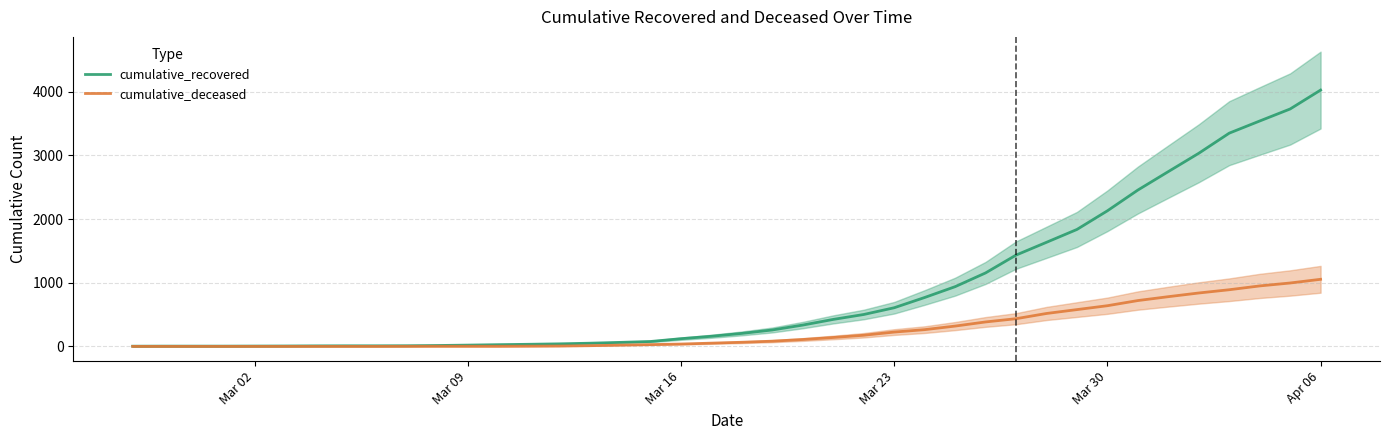

What is the sum of all cumulative_deceased values?

10324